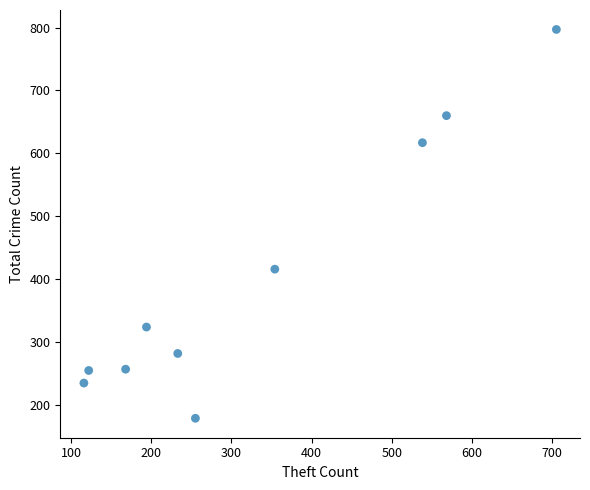

What is the range of Y values (max minus min)?

618